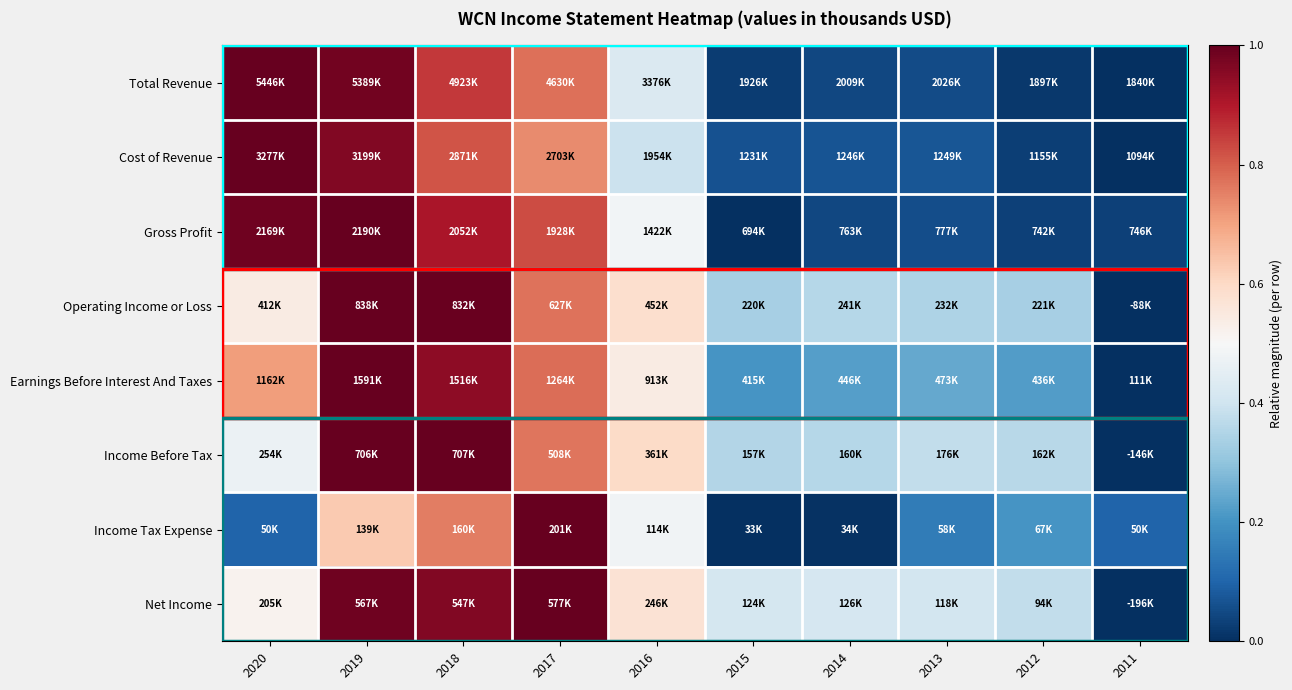

How many data points does each series have?

10